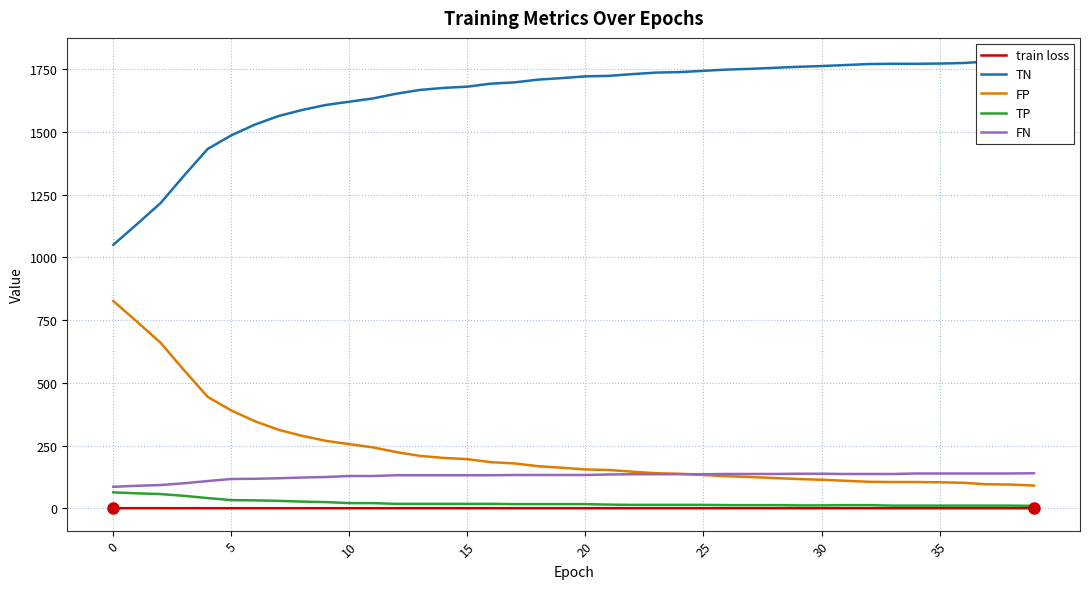

Which label corresponds to the largest value in the chart?

39